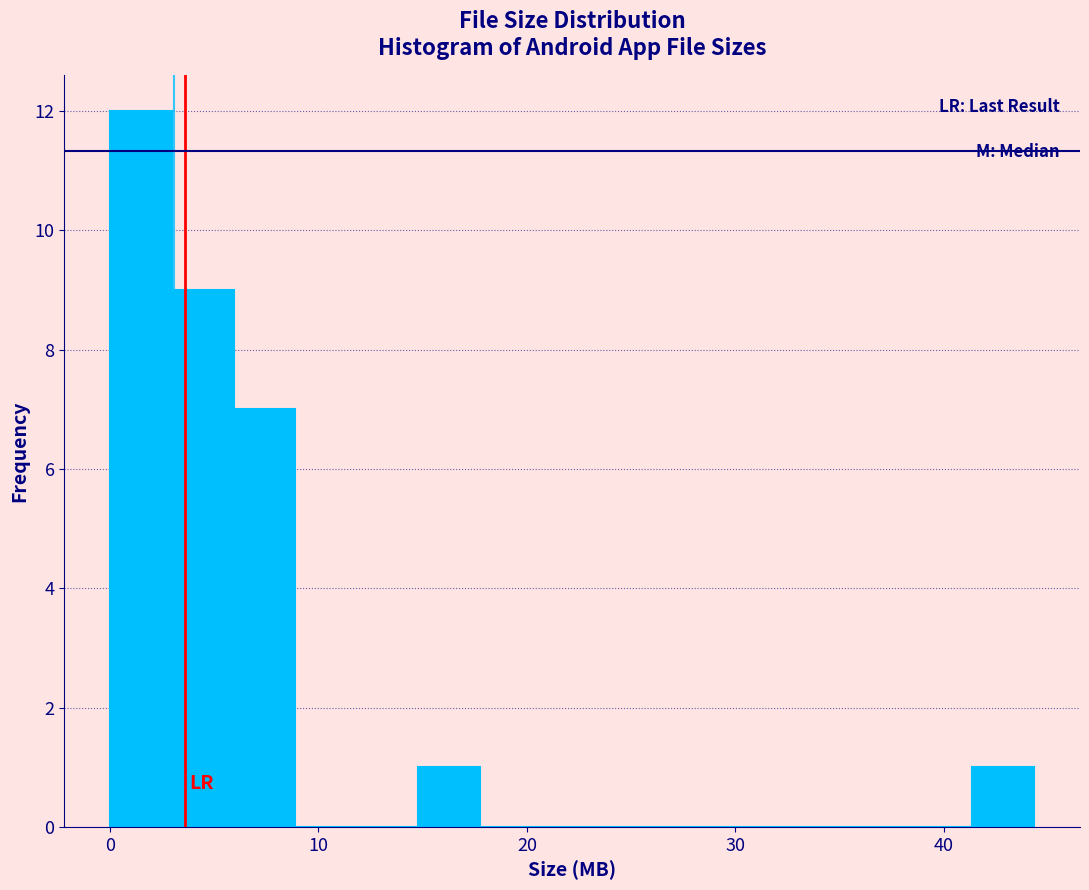

Read against the x-axis, roughly where is the centre of the tallest bar?

1